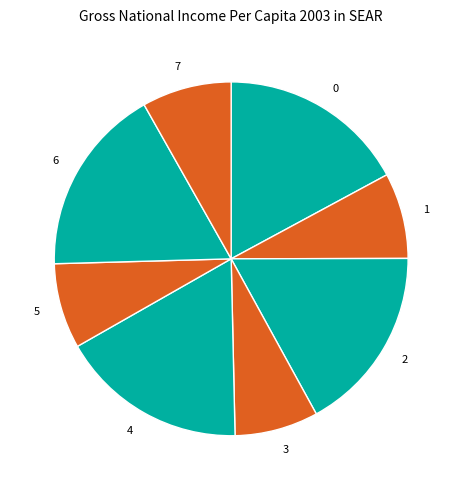

The 6 slice represents 17% of the pie. True or false?

True